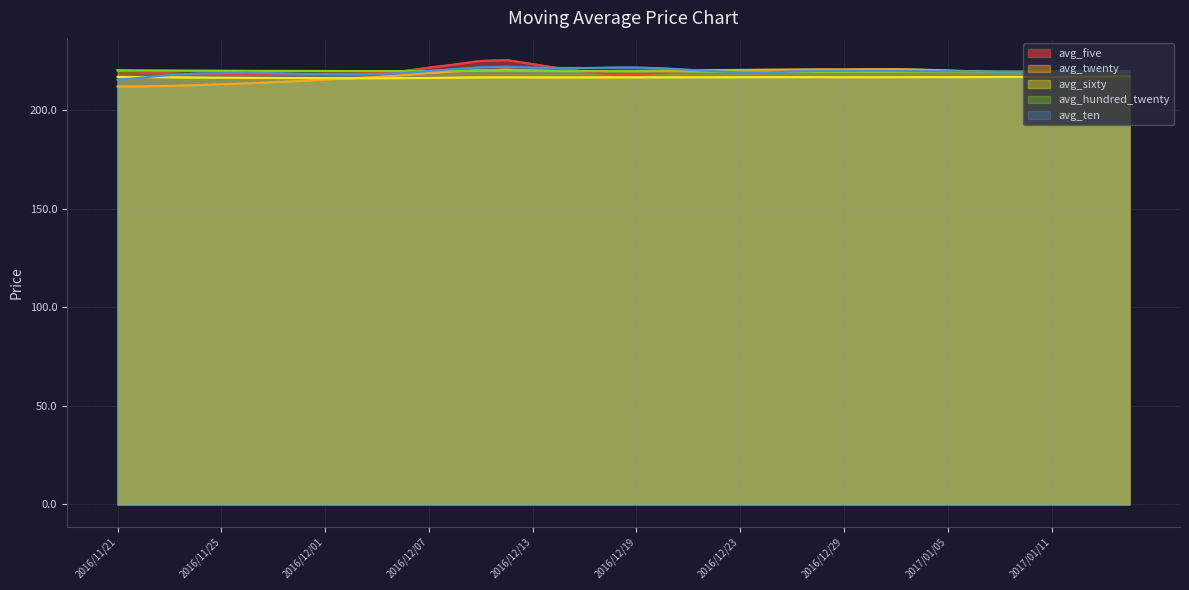

Which series has the largest total across all categories?

avg_five